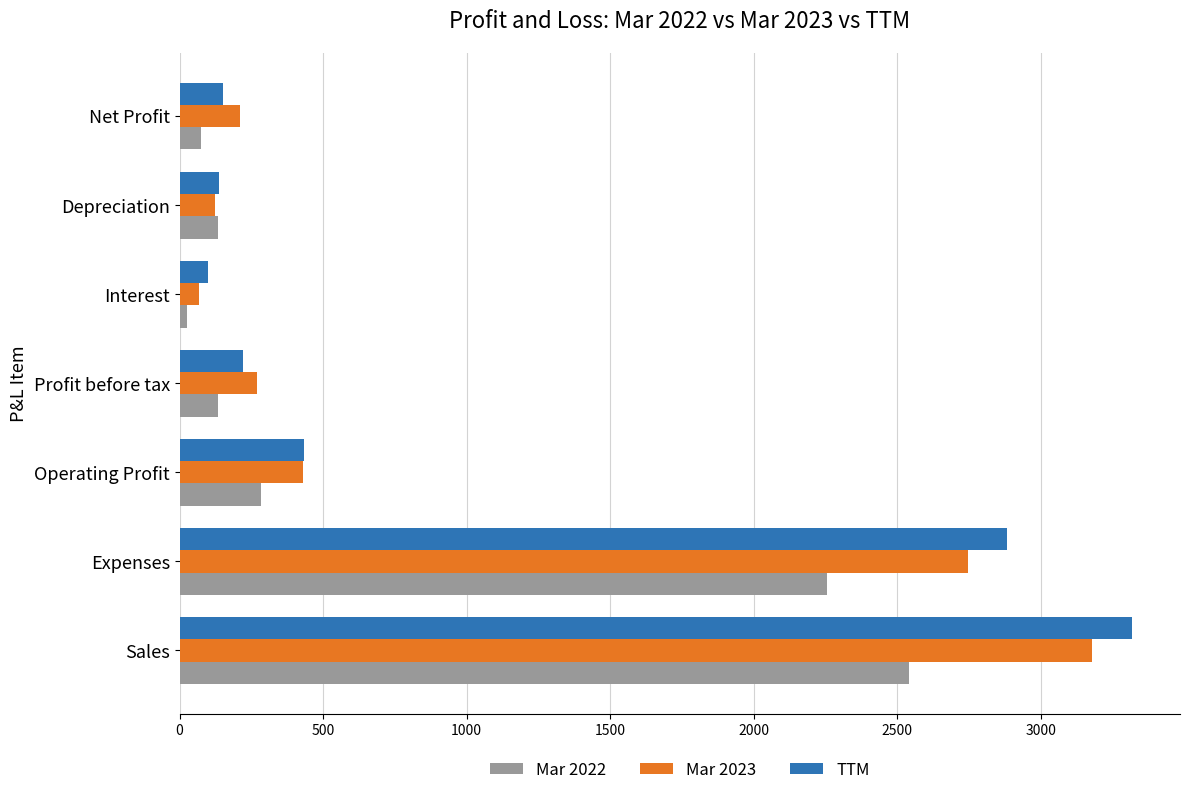

What is the greatest value displayed?

3319